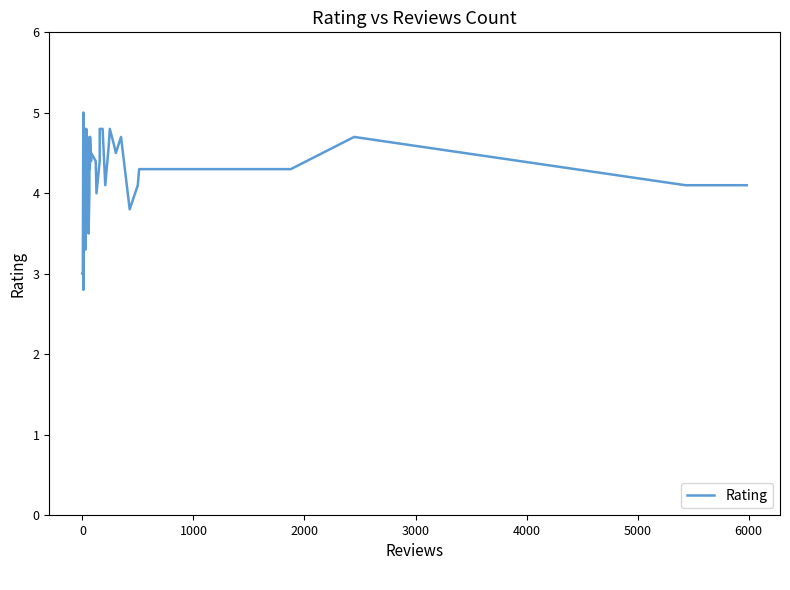

How many lines are shown in the chart?

1